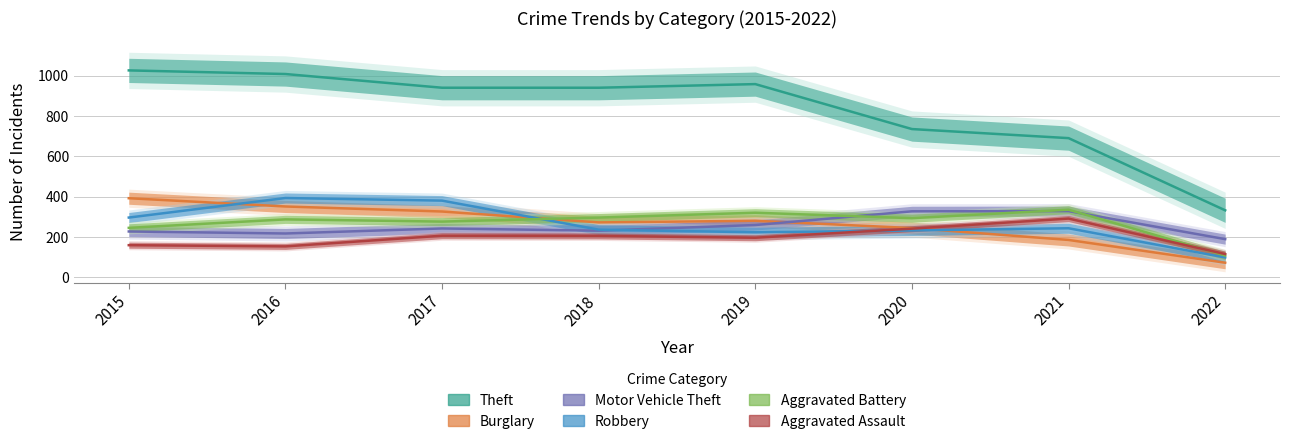

How many intersections are there between Aggravated Assault and Robbery?

1